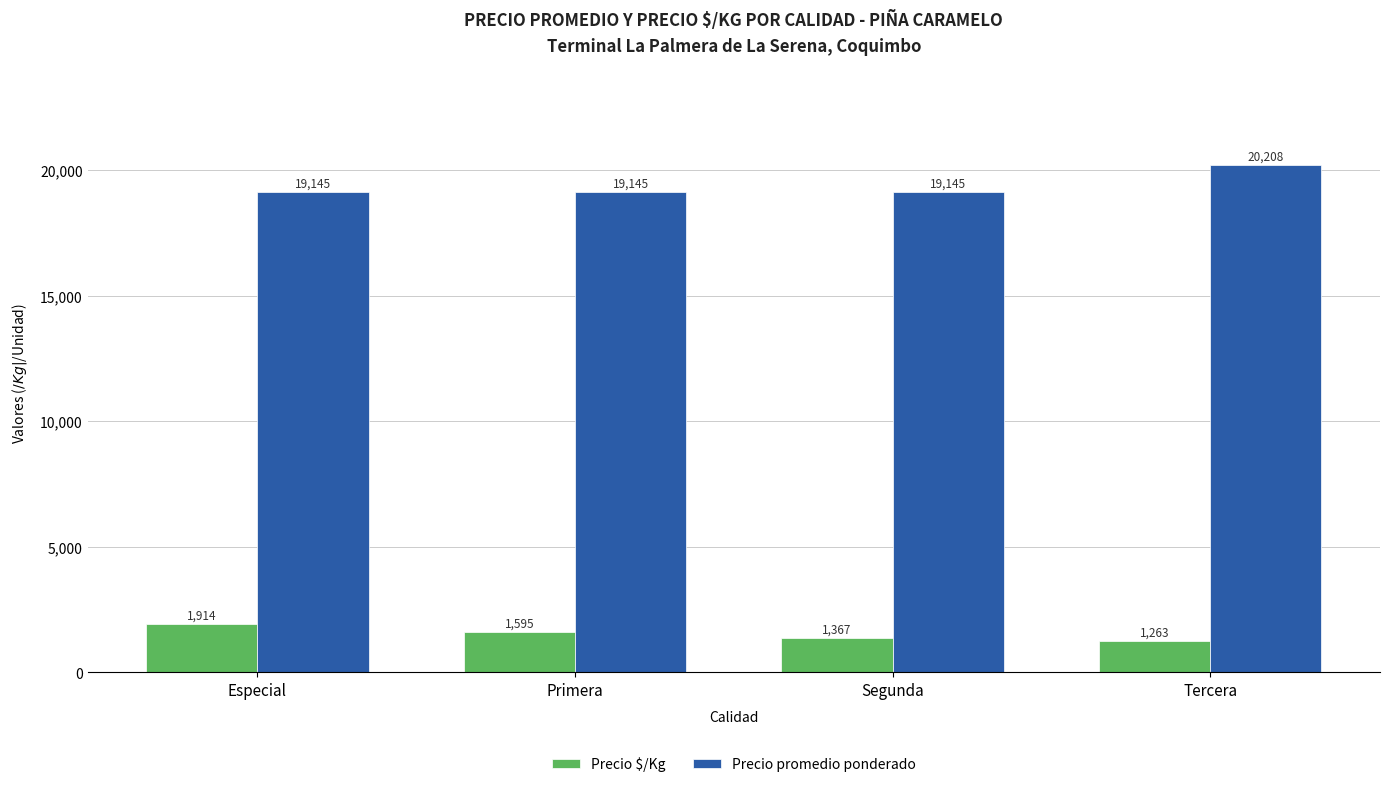

What are all the series names shown in the legend?

Precio $/Kg, Precio promedio ponderado